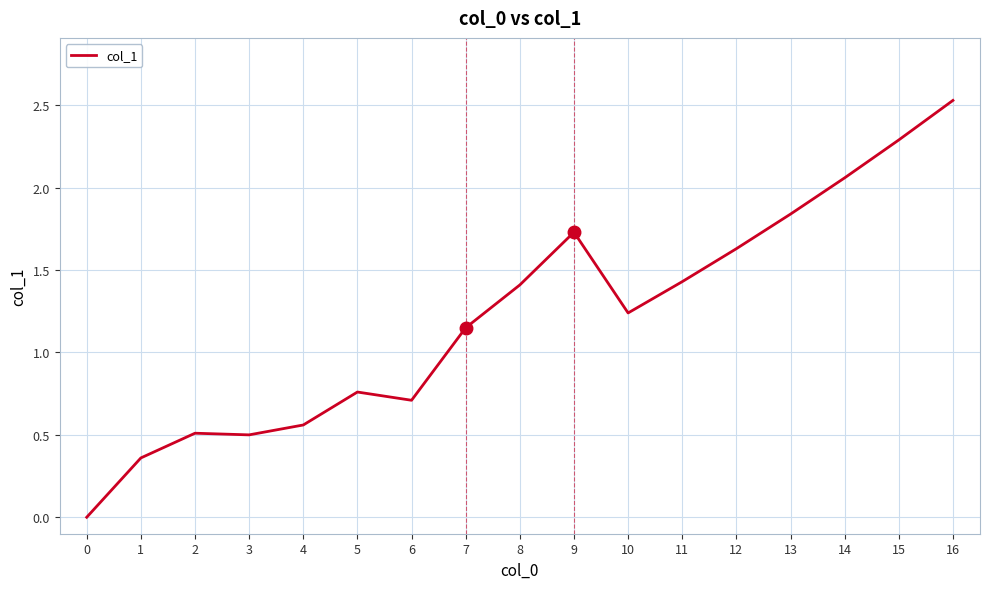

What is the maximum value shown in the chart?

2.5